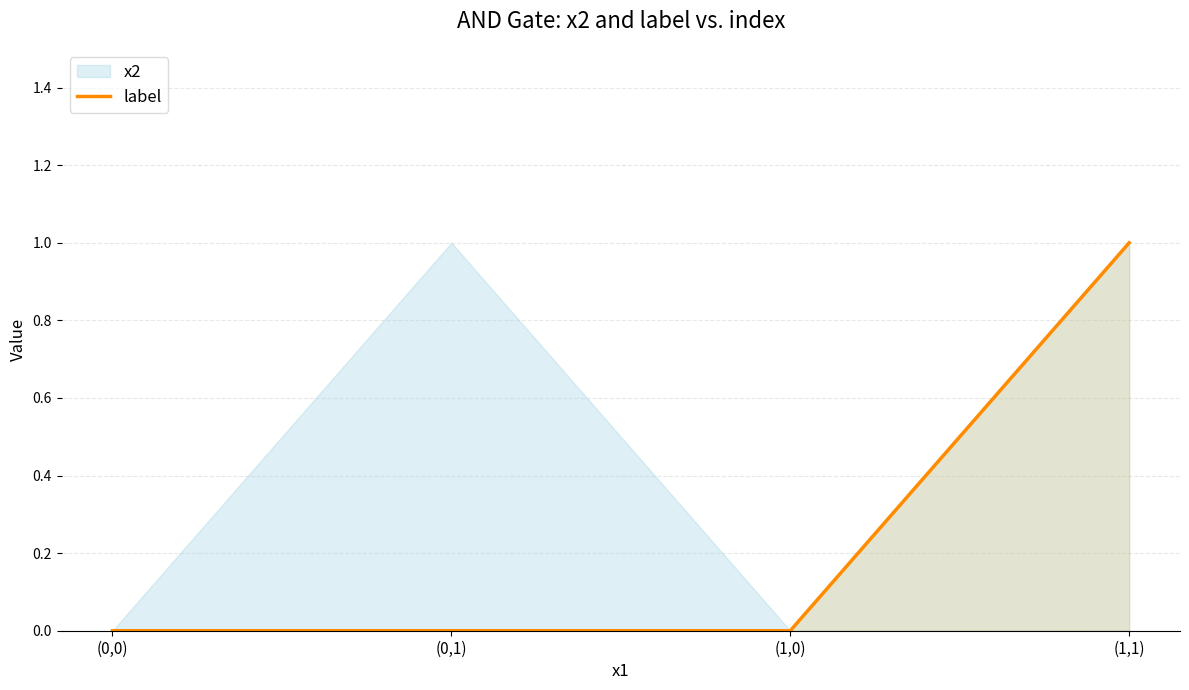

The chart shows a value of 1 at (0,1). True or false?

False